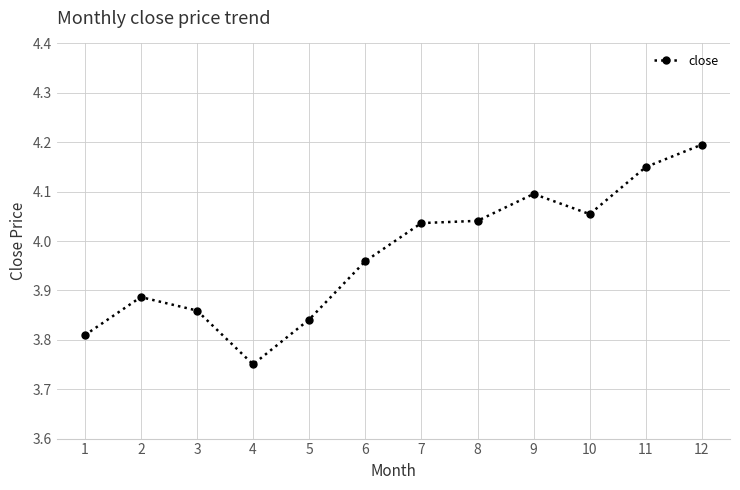

Where is the first local minimum?

4